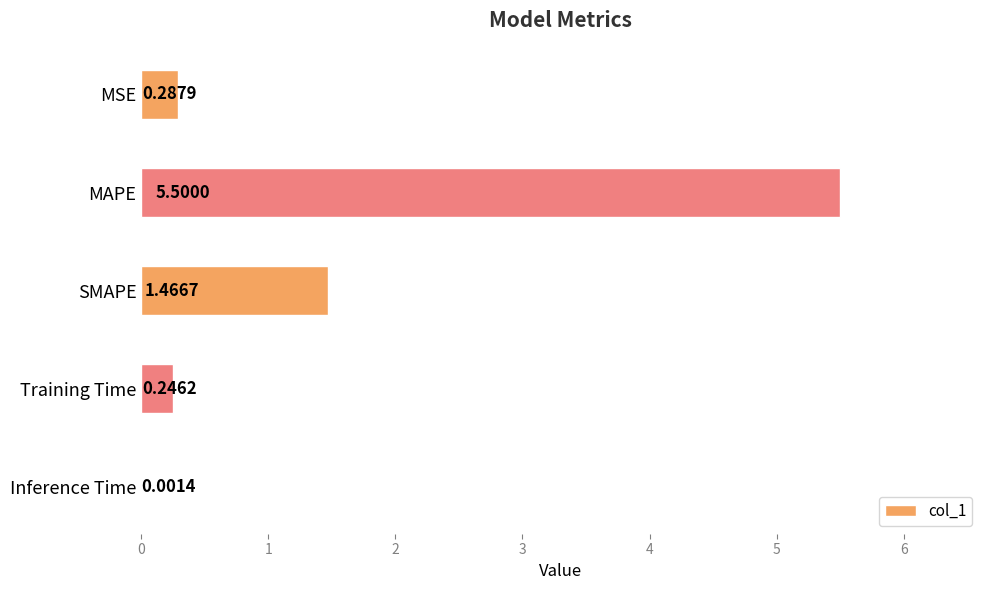

What is the difference between the second highest and minimum values?

1.5